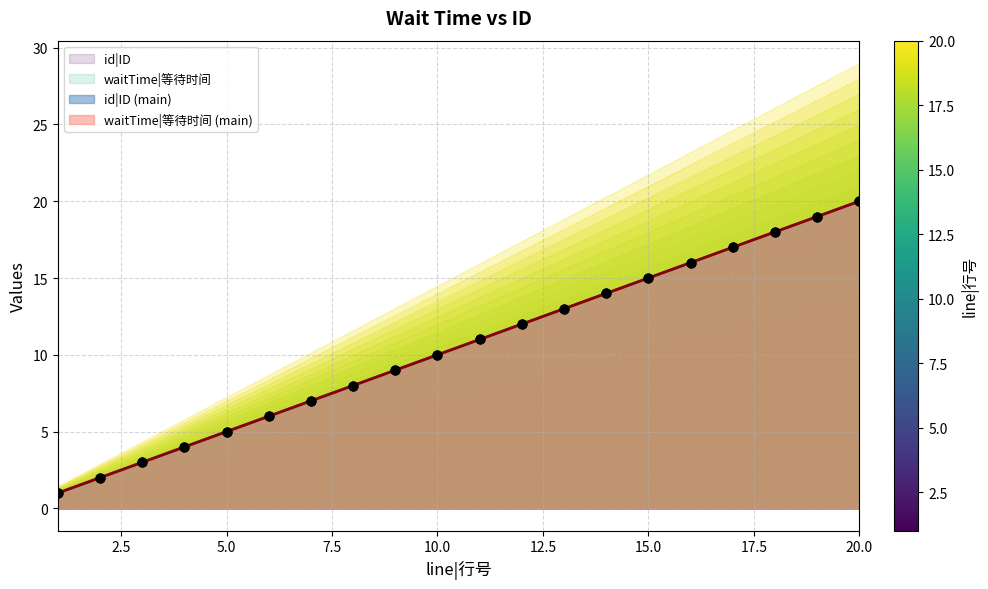

Which series has the largest Y range (max minus min)?

id|ID line